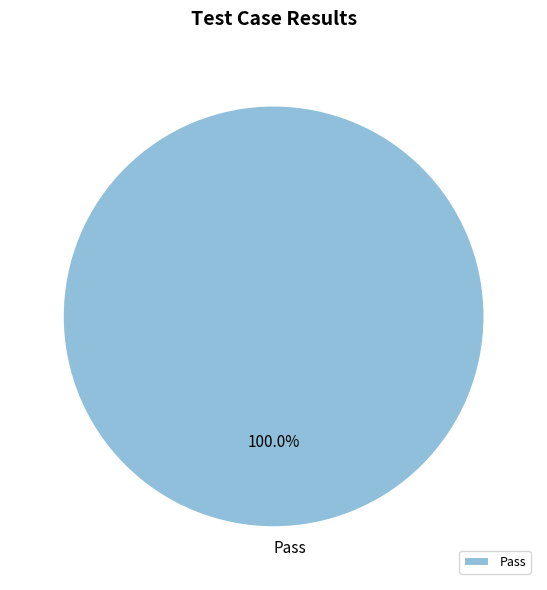

Is there a majority slice in this chart?

Yes